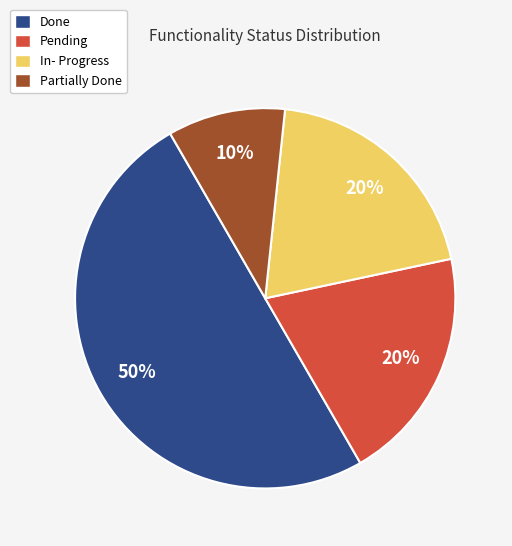

To the nearest percent, what is the difference between the largest and smallest slice percentages?

40%